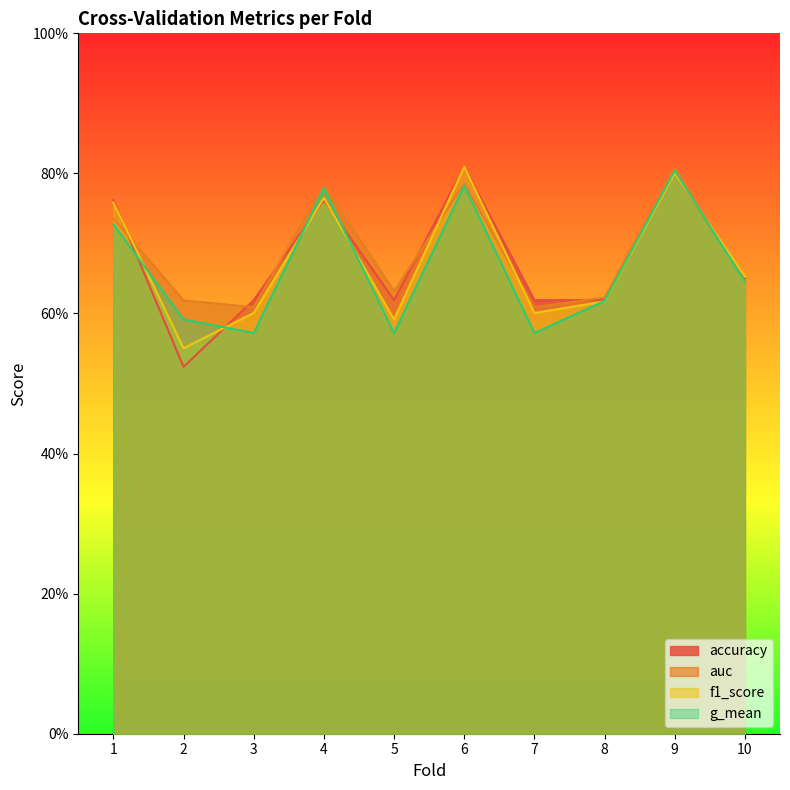

Which series has the largest range (max minus min)?

accuracy